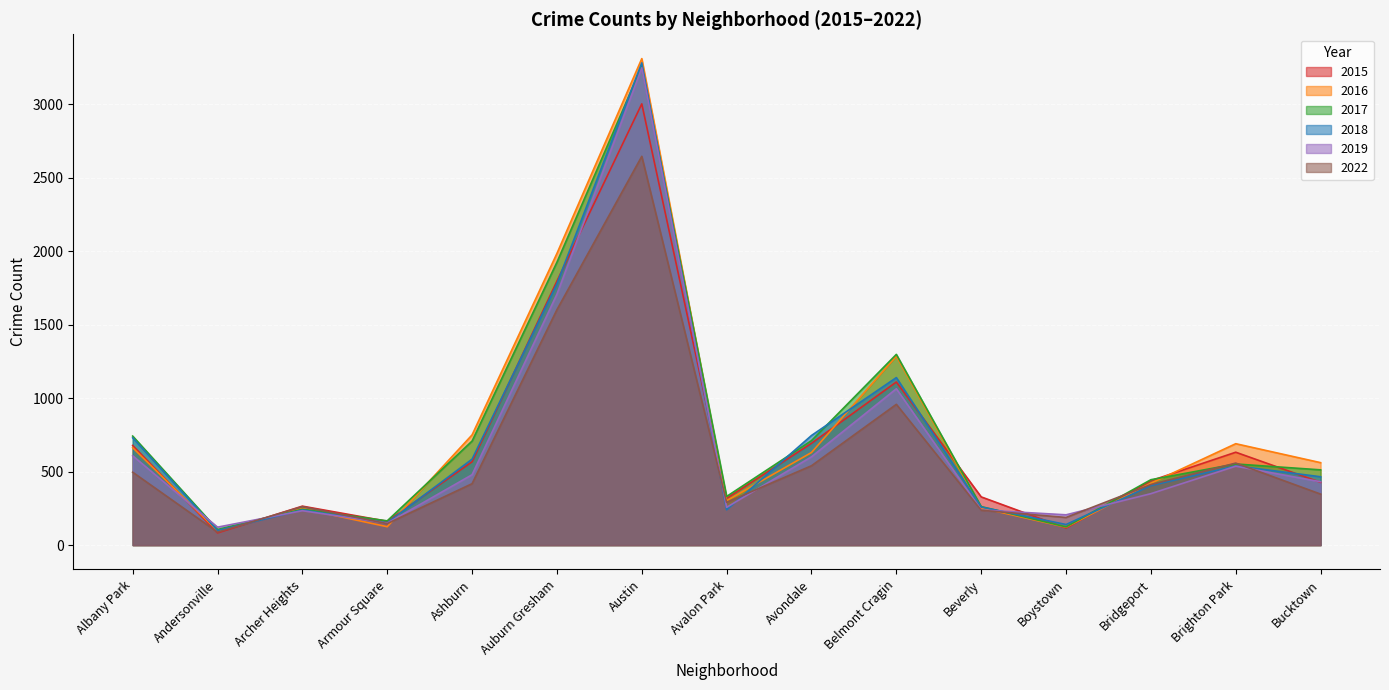

How many distinct data groups are displayed?

6